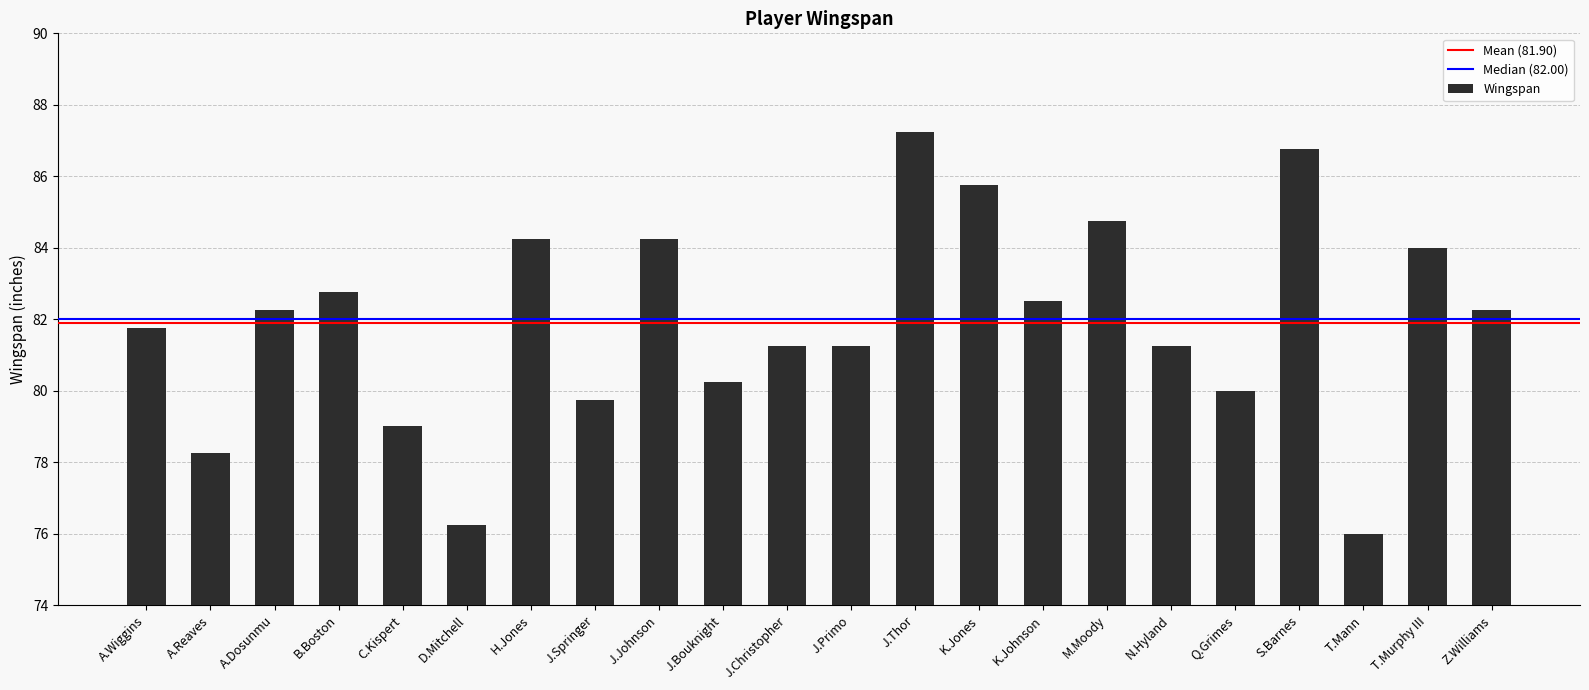

At which category does the chart reach its peak across all series?

J.Thor